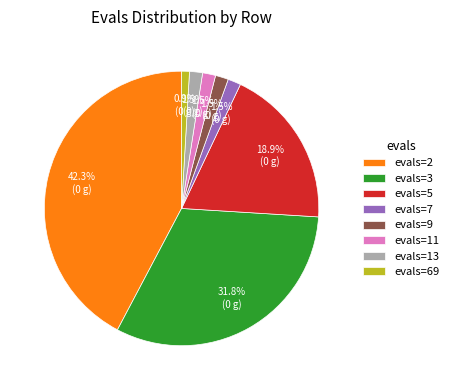

Is there a majority slice in this chart?

No